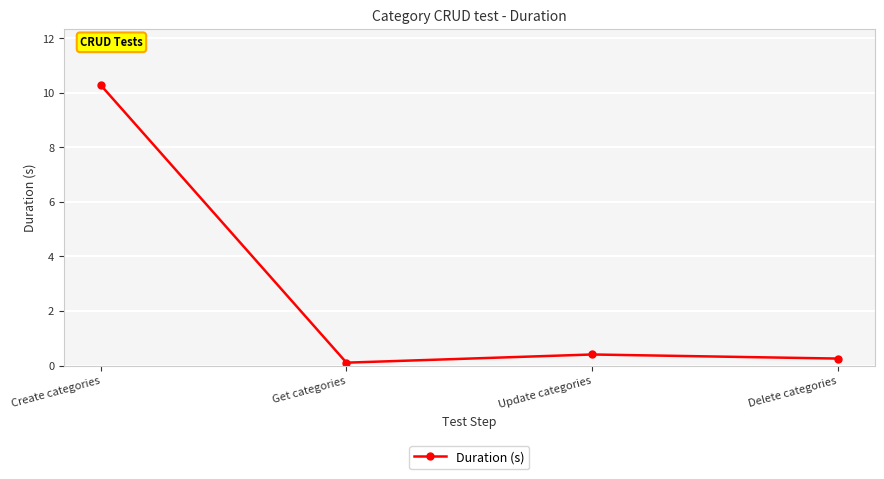

Where is the first local minimum?

Get categories